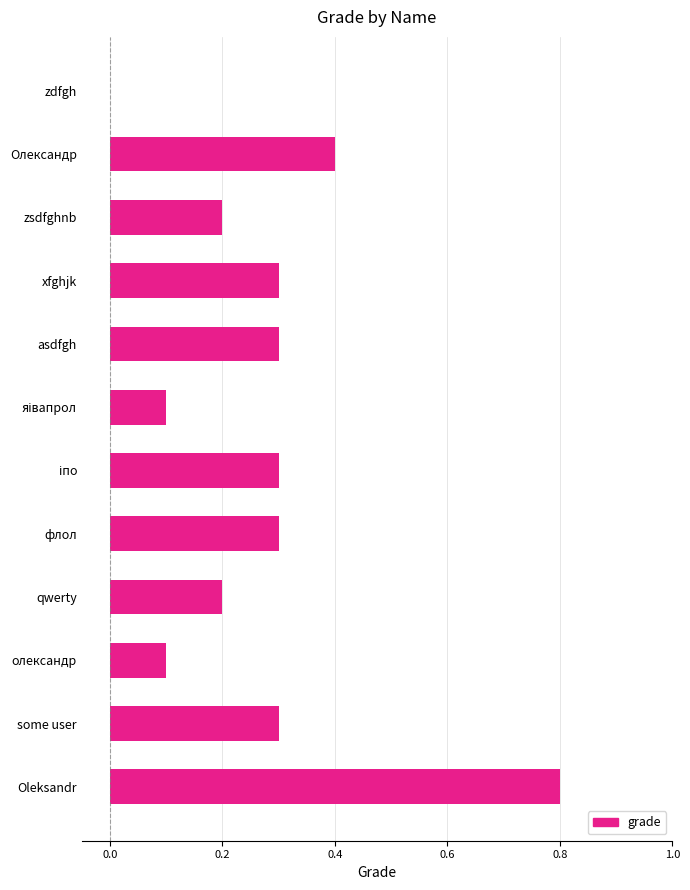

Which has a higher value, флол or олександр?

флол